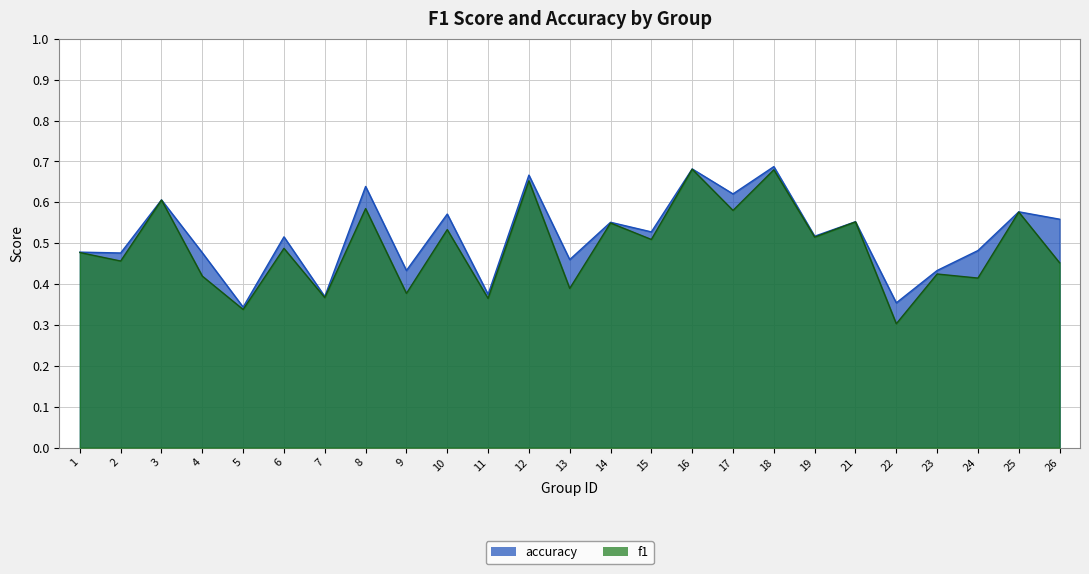

At which category does accuracy reach its first local peak?

3